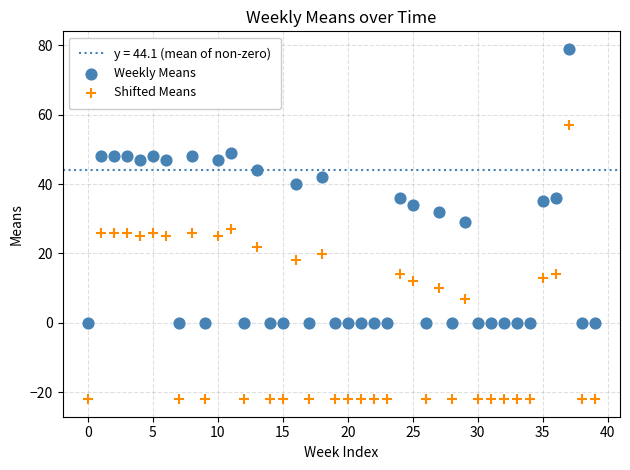

Which series contains the lowest Y value?

Shifted Means